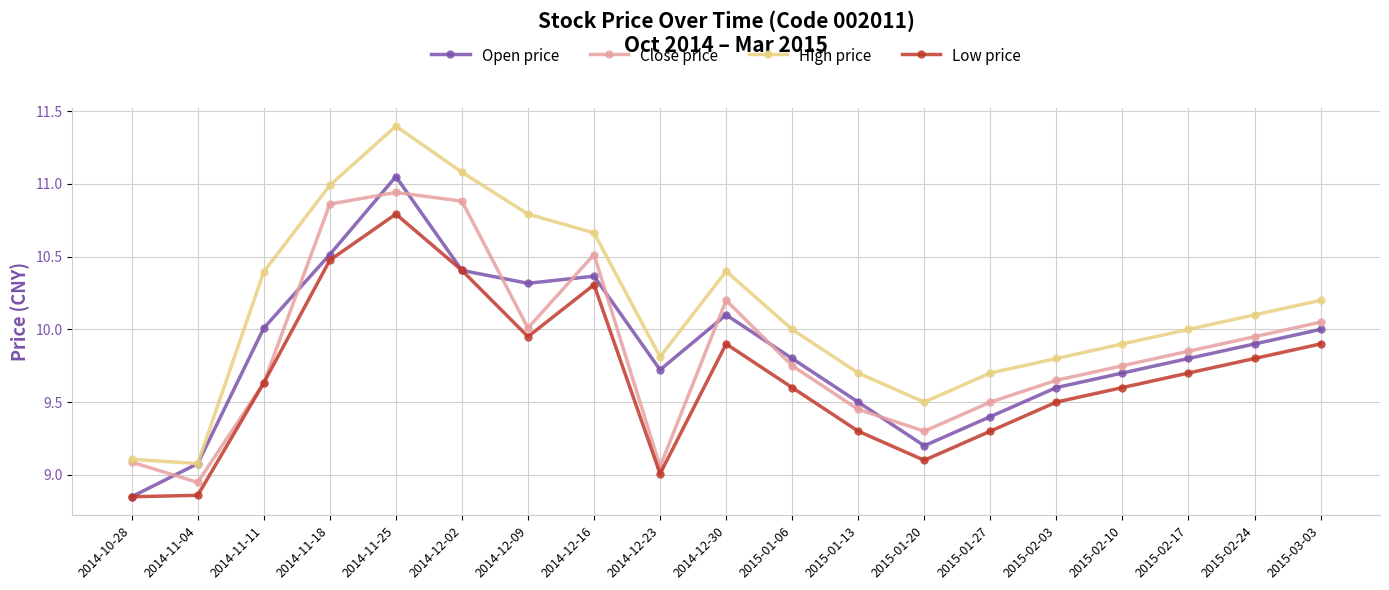

Rank the series by their maximum value, from highest to lowest.

High price, Open price, Close price, Low price